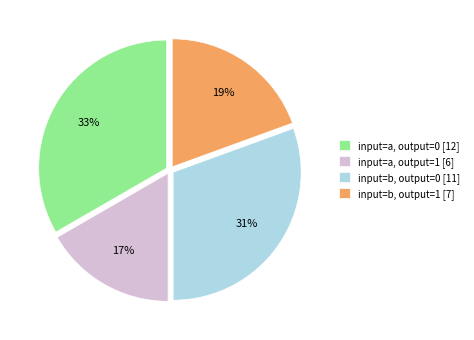

To the nearest percent, what percentage of the pie is input=b, output=0 [11]?

31%